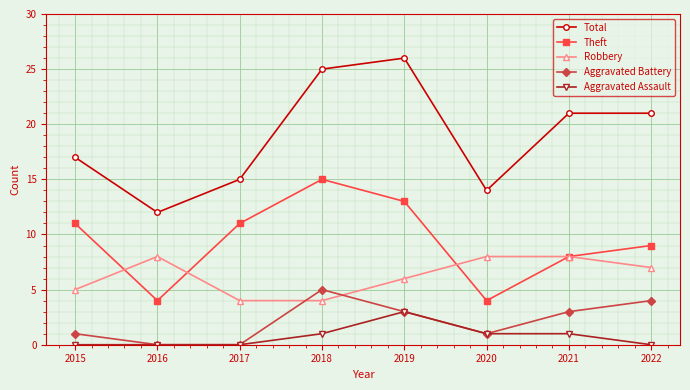

How many distinct data groups are displayed?

5